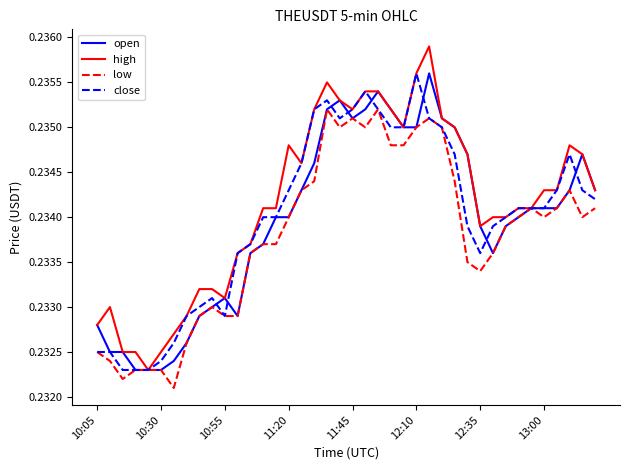

At which label does close reach its peak?

12:10